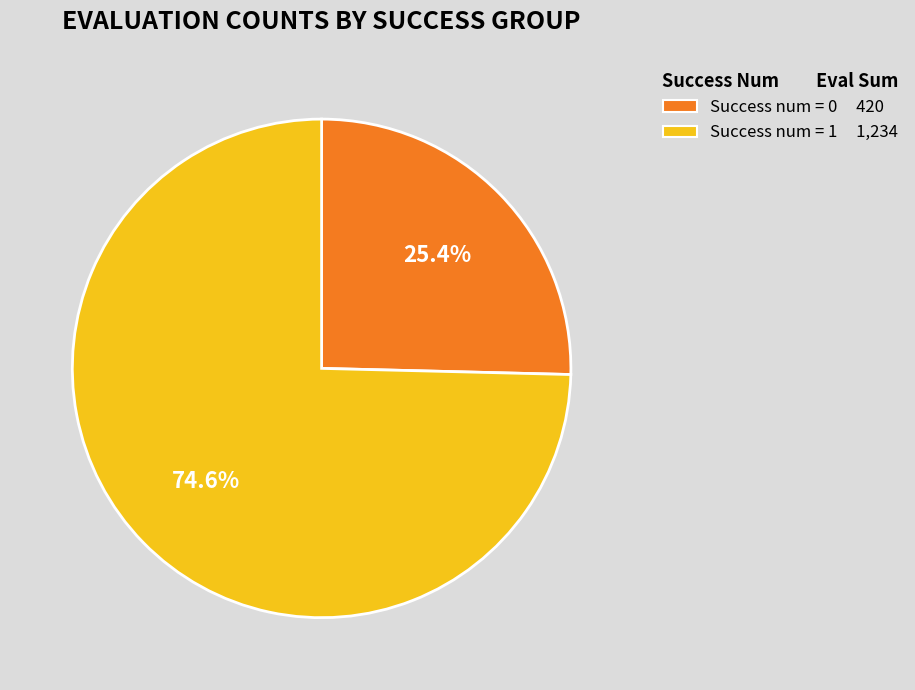

Is there a majority slice in this chart?

Yes